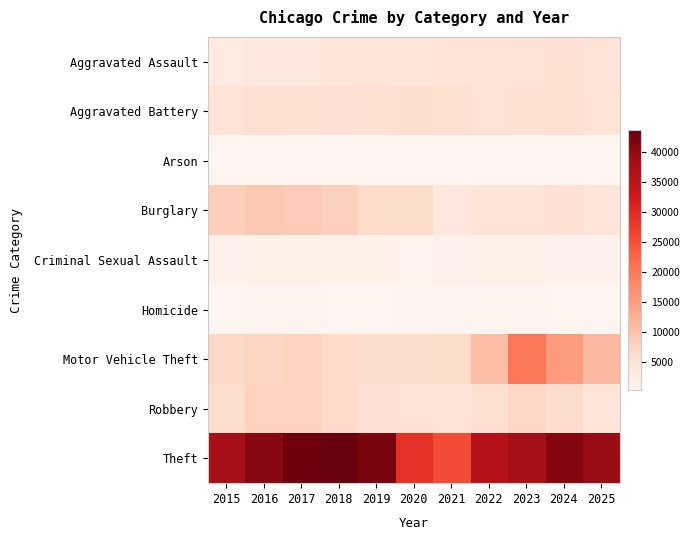

Which series has the largest range (max minus min)?

Theft